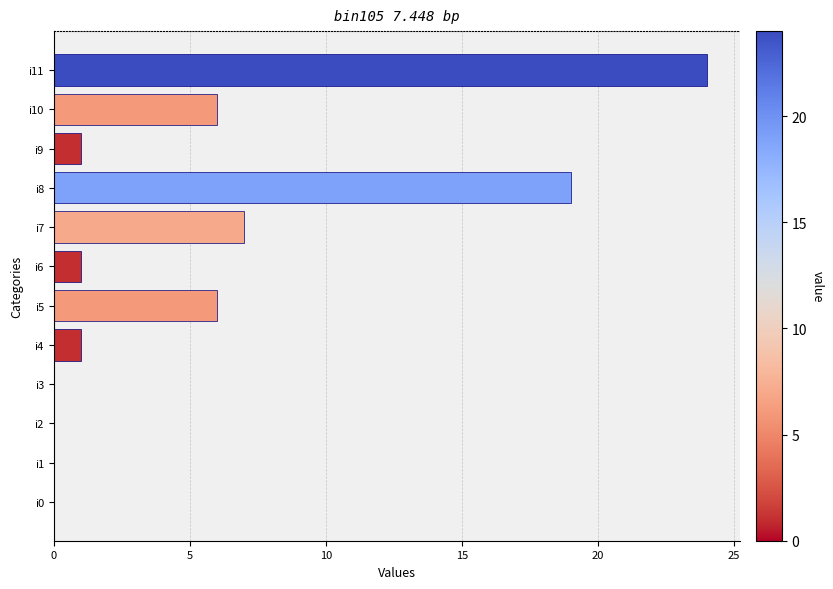

Are the bars horizontal?

Yes